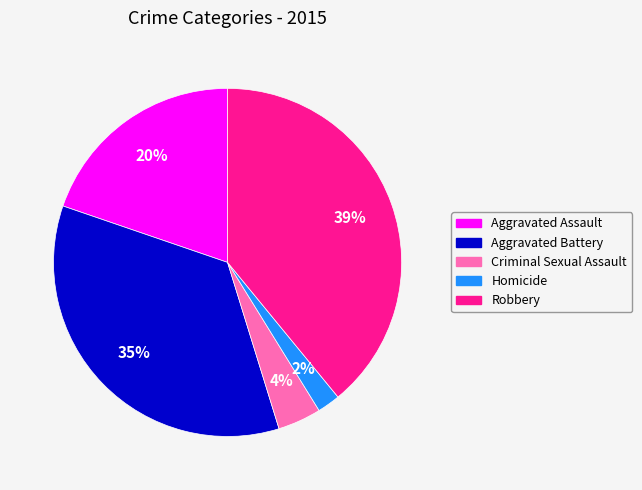

Combined, do Robbery and Criminal Sexual Assault account for over 50%?

No